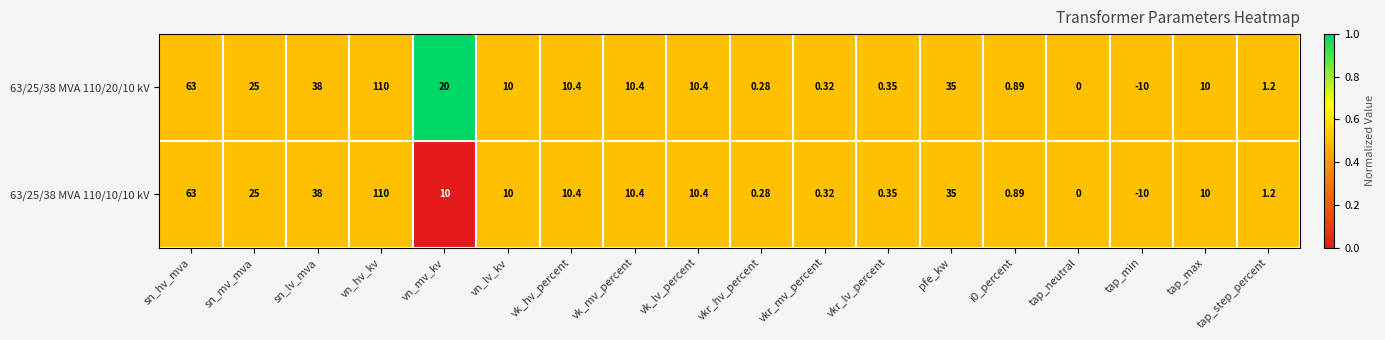

Where does the 63/25/38 MVA 110/10/10 kV series first go above 10?

sn_hv_mva